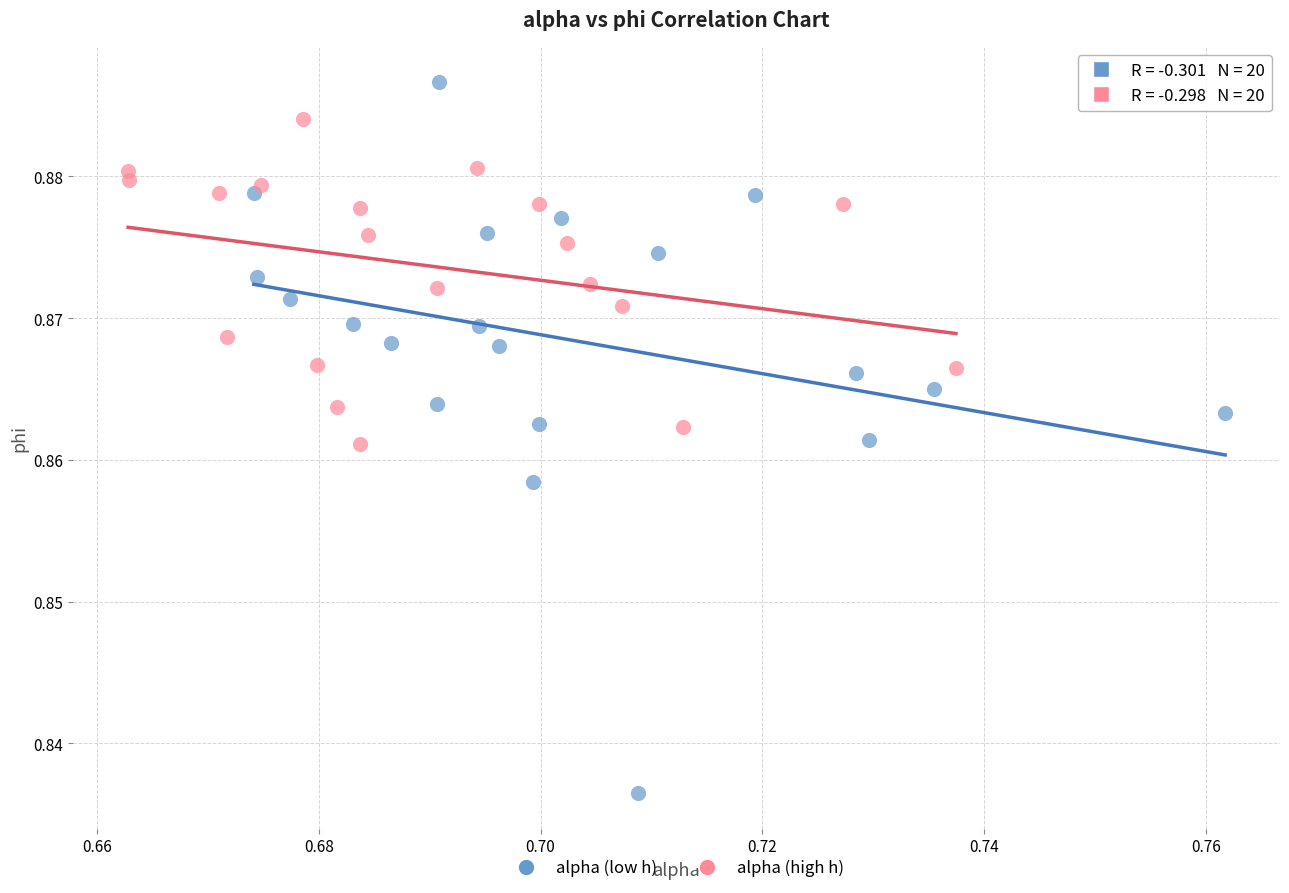

Which series reaches the minimum Y coordinate?

alpha (low h)